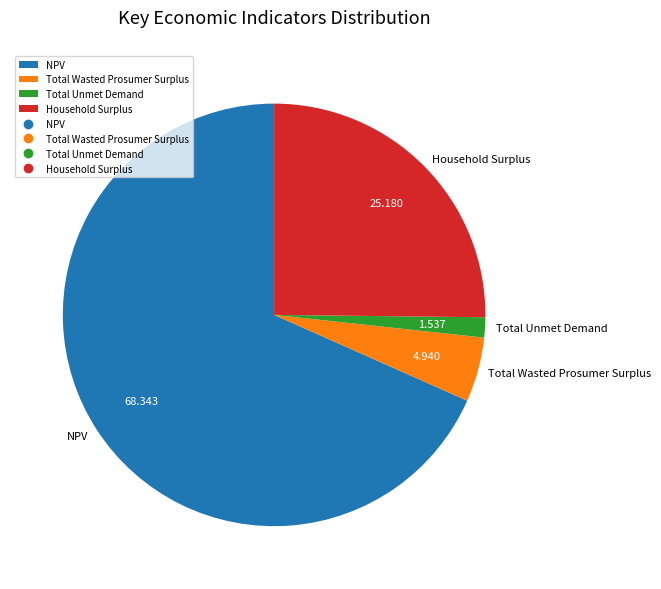

Rank the categories by value from highest to lowest.

NPV, Household Surplus, Total Wasted Prosumer Surplus, Total Unmet Demand